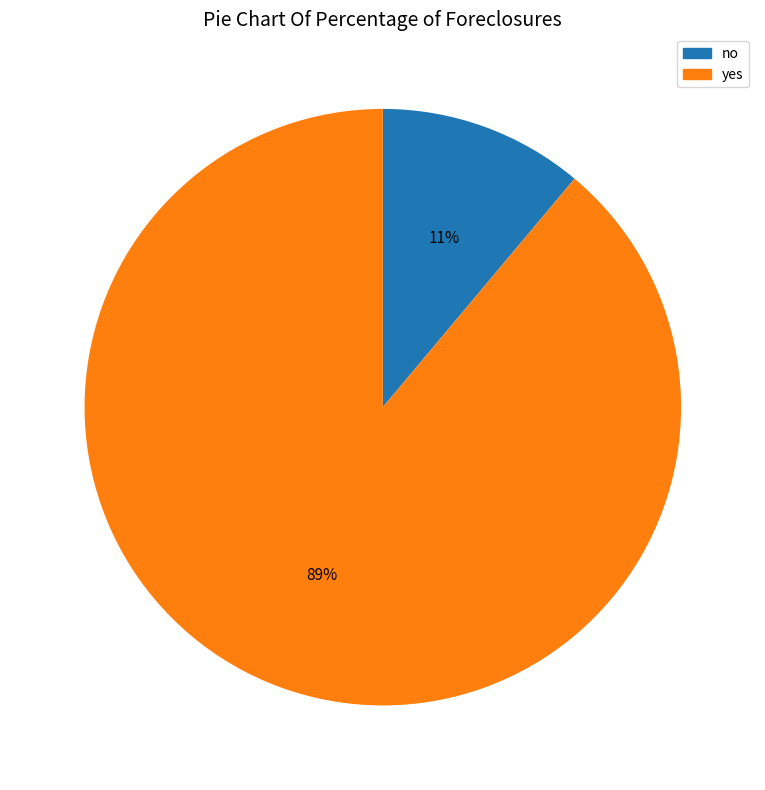

True or false: no accounts for 17% of the total.

False